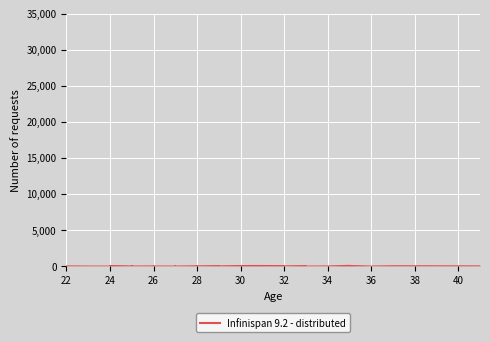

What is the value of the 5th point from the left?

18